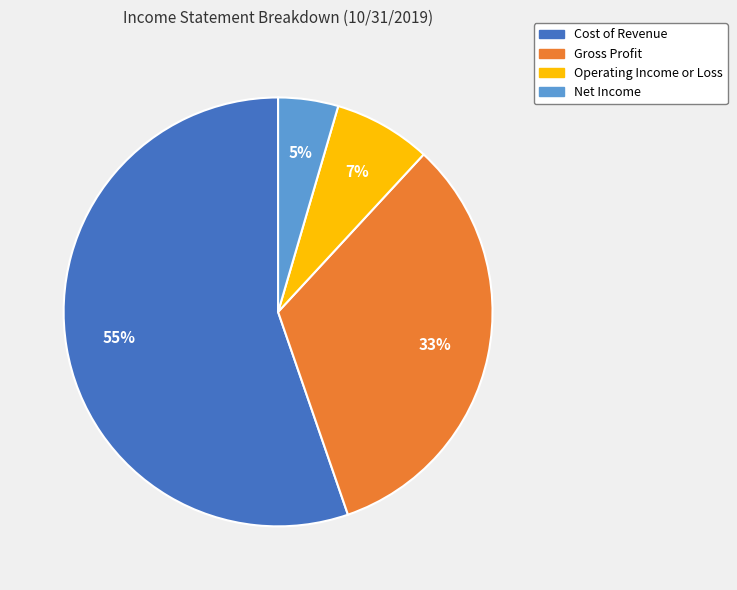

To the nearest percent, what is the difference between the Cost of Revenue and Operating Income or Loss slice percentages?

48%